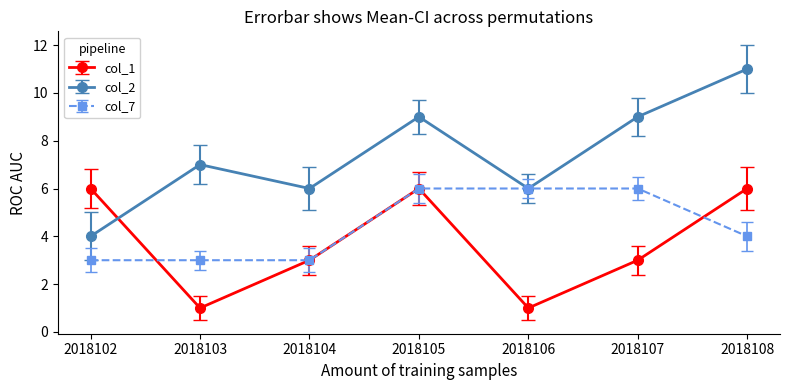

Does the chart have visible grid lines?

No